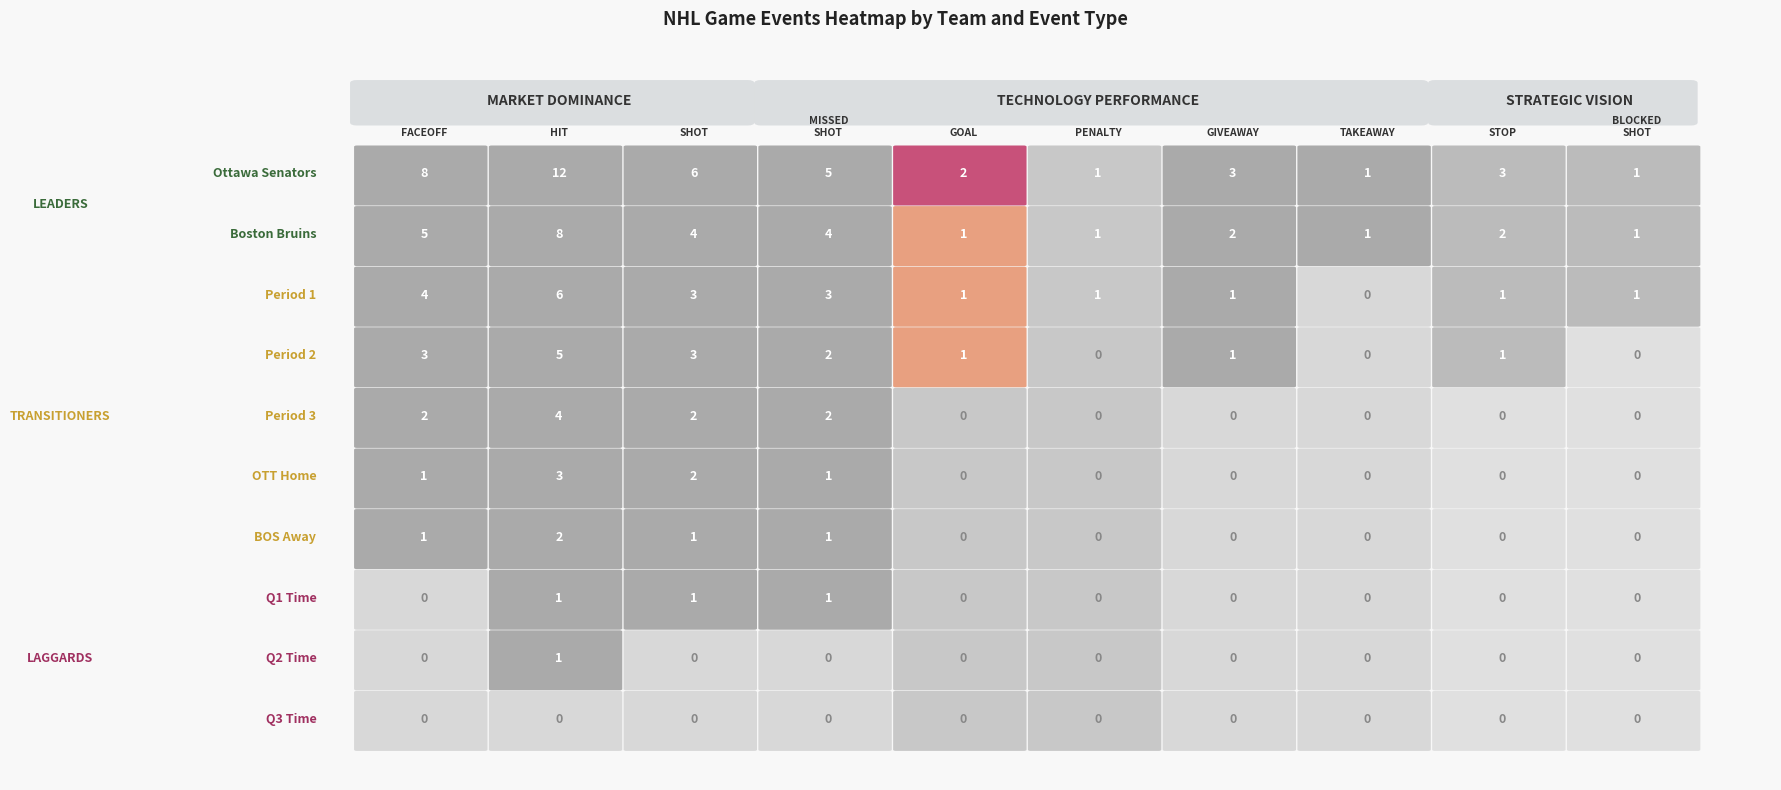

At how many categories does at least one series exceed 8?

1